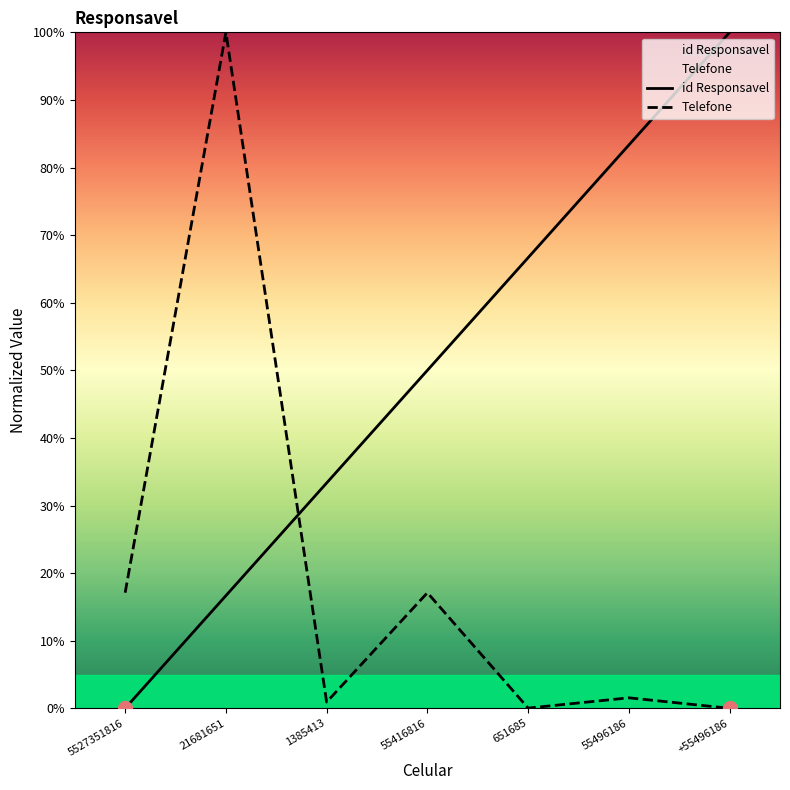

Which series contains the lowest Y value?

id Responsavel